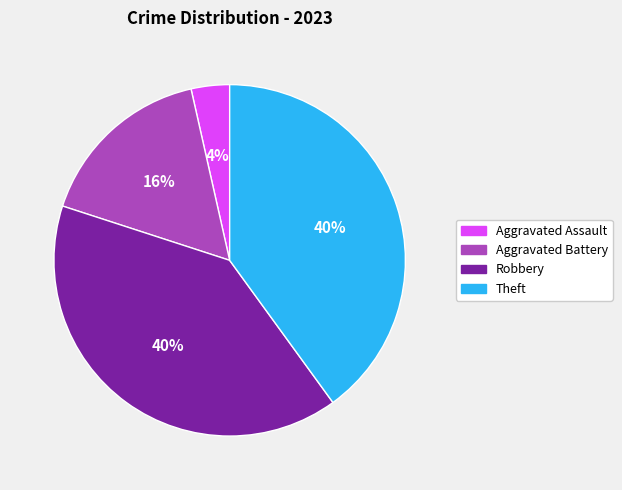

What is the smallest slice in the pie chart?

Aggravated Assault